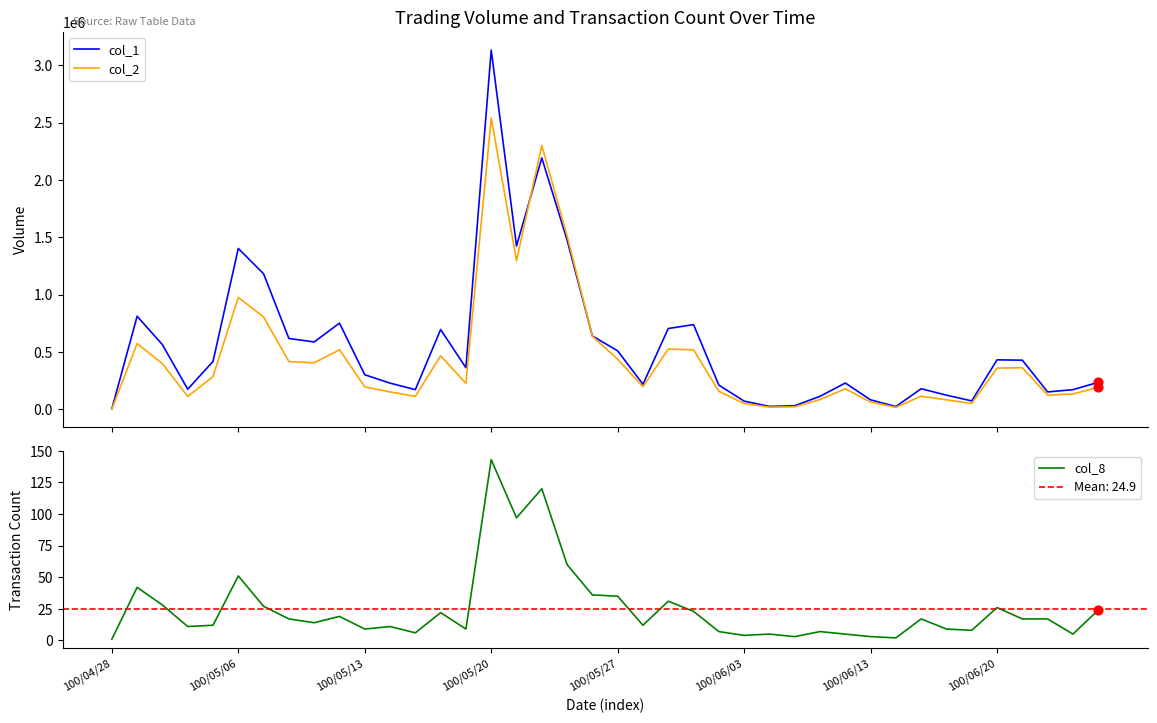

Which series reaches the minimum Y coordinate?

col_8